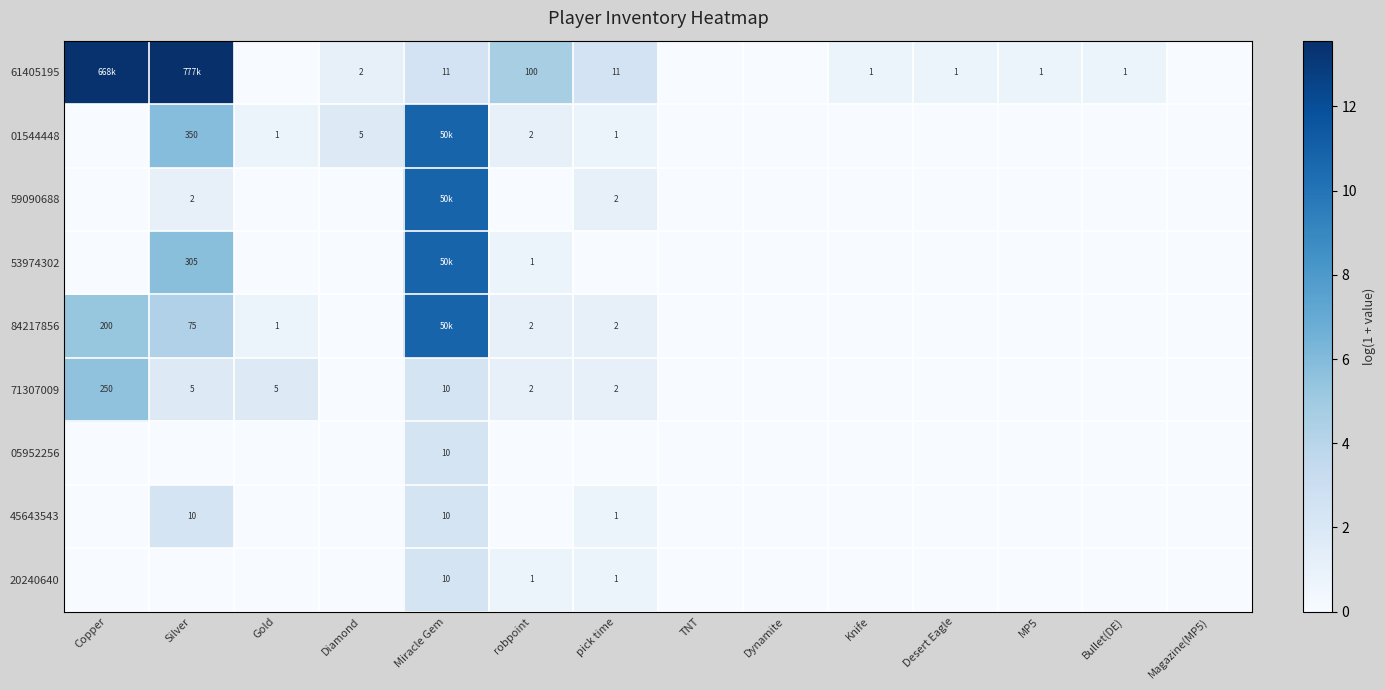

The 59090688 series shows 0.0 at Dynamite. True or false?

True